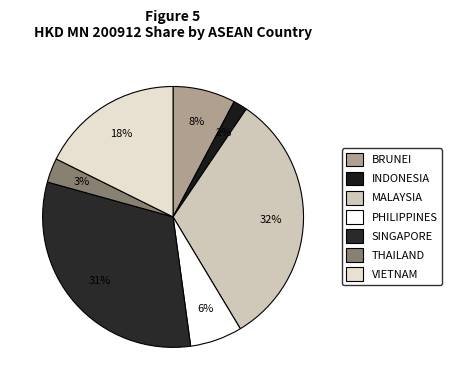

What portion of the pie excludes THAILAND?

97.0%